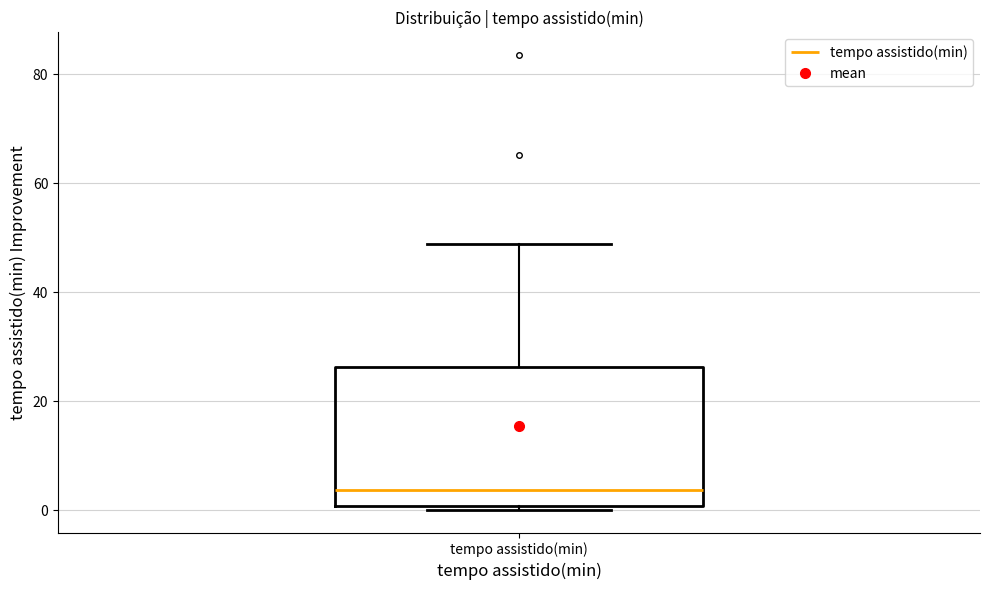

Where does the median line of the box for tempo assistido(min) sit on the y-axis? The values are not printed on the chart, so give them approximately, as read against the axis.

4